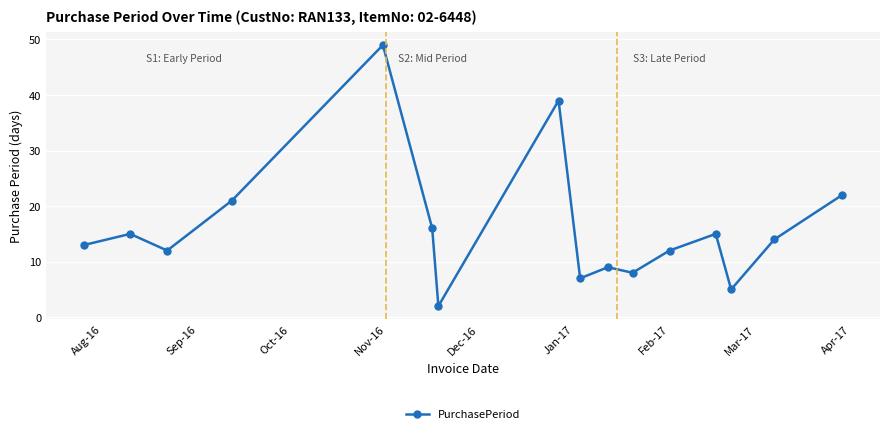

Reading left to right, list all the values displayed in this chart.

13	15	12	21	49	16	2	39	7	9	8	12	15	5	14	22